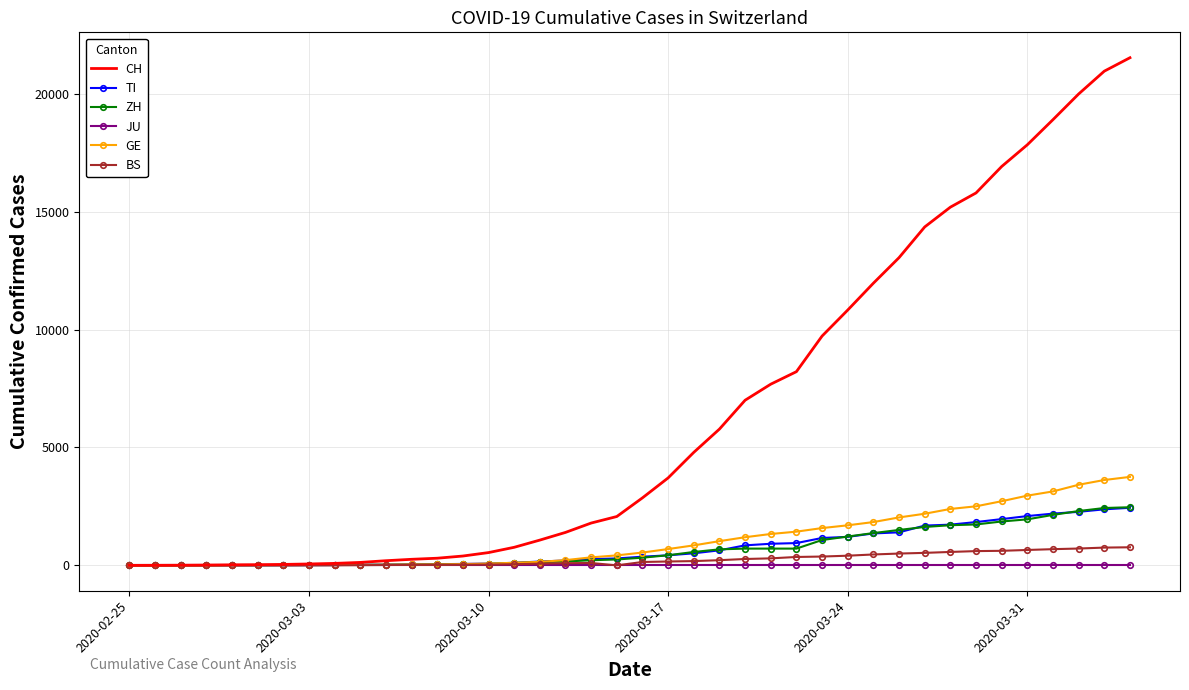

What is the maximum value for ZH?

2466